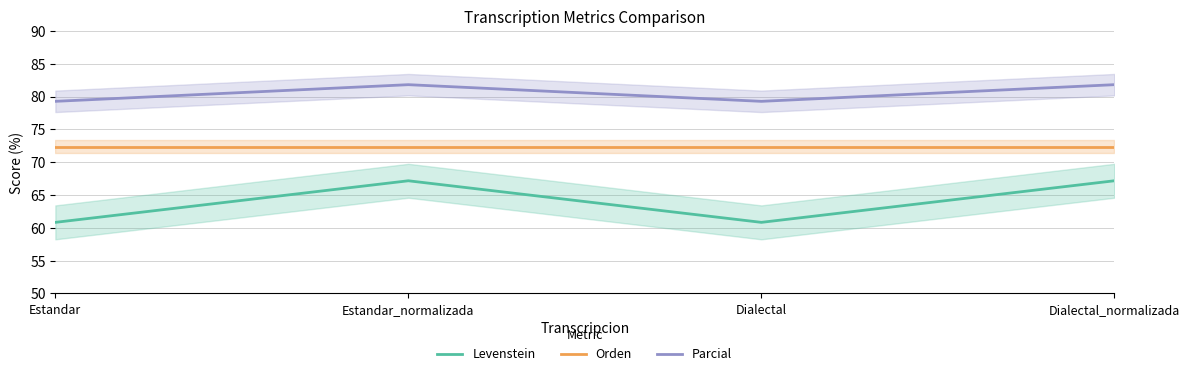

How many interior local valleys does the Parcial series have?

1